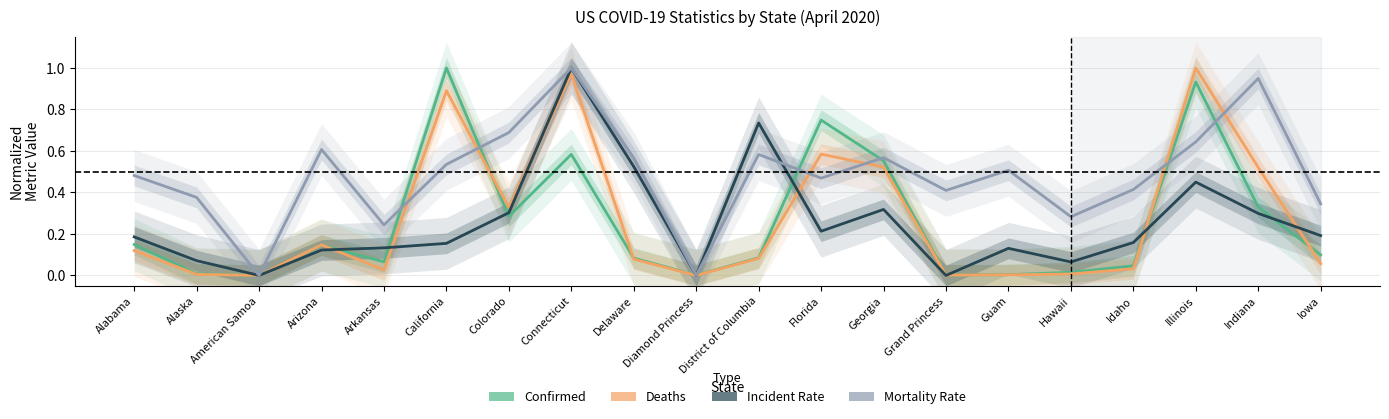

Between Alaska and Arkansas, which is larger?

Arkansas